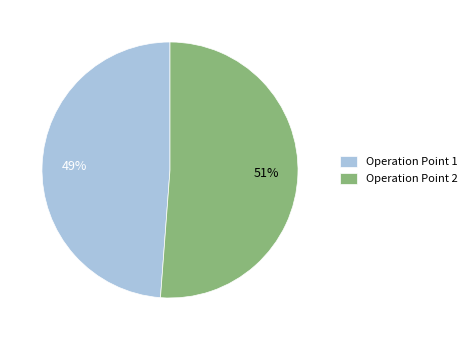

To the nearest percent, what is the average slice percentage?

50%